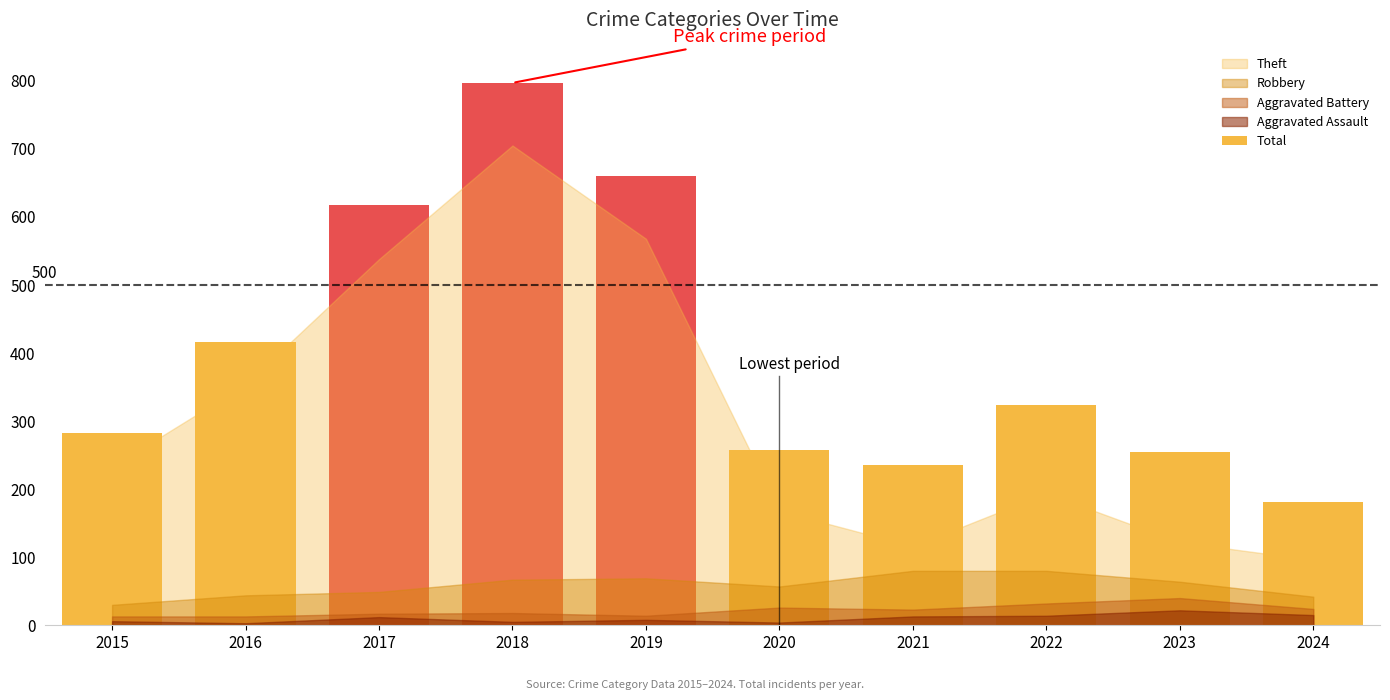

True or false: the data shows 466 at 2022.

False